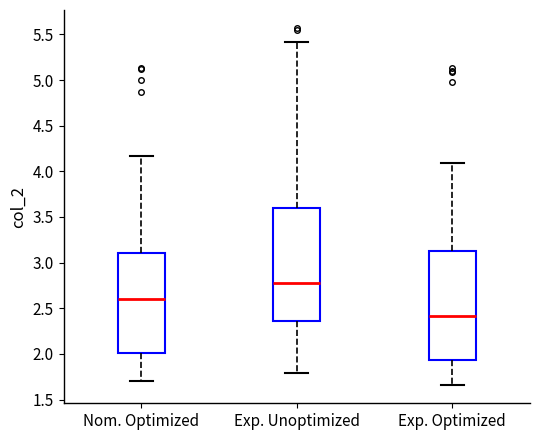

Reading left to right, transcribe this box plot: for each box, give where its median line is, the range the box spans, and where its two whiskers end, as read against the y-axis. The values are not printed on the chart, so give them approximately, as read against the axis.

Nom. Optimized: median 2.60, box 2.00 to 3.10, whiskers 1.70 to 4.15
Exp. Unoptimized: median 2.75, box 2.35 to 3.60, whiskers 1.80 to 5.40
Exp. Optimized: median 2.40, box 1.95 to 3.10, whiskers 1.65 to 4.10